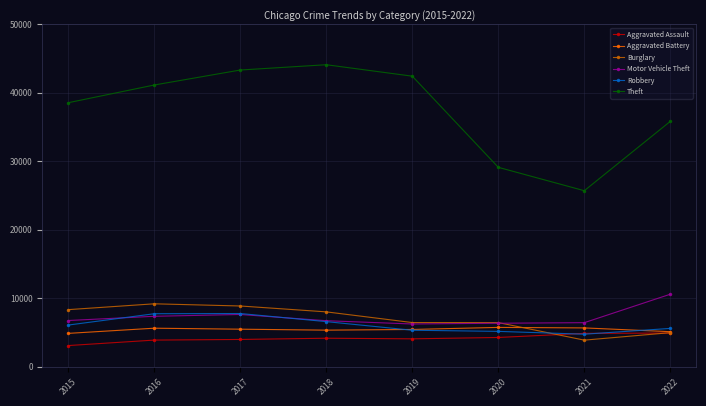

True or false: Aggravated Assault and Theft intersect in this chart.

False